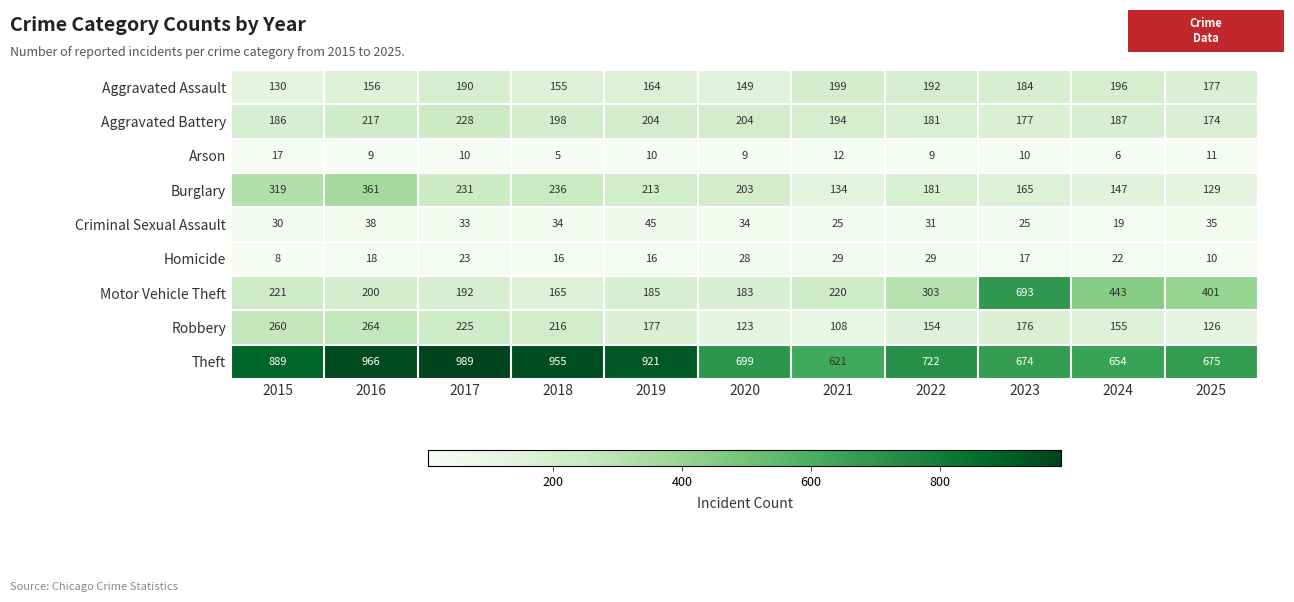

At how many categories does at least one series exceed 274?

11